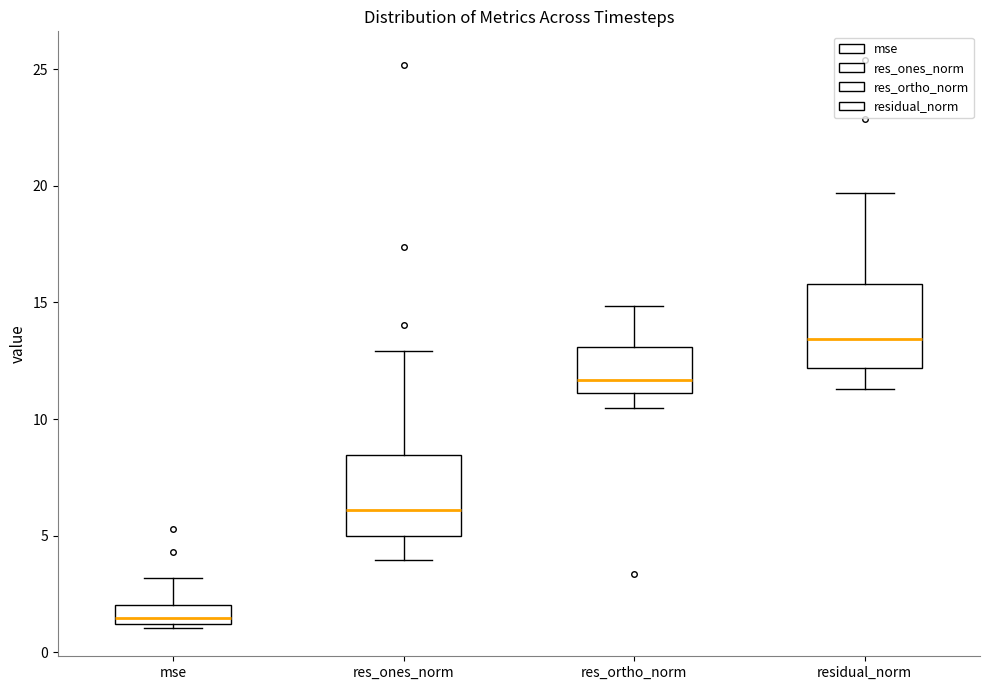

Where does the median line of the box for mse sit on the y-axis? The values are not printed on the chart, so give them approximately, as read against the axis.

1.5